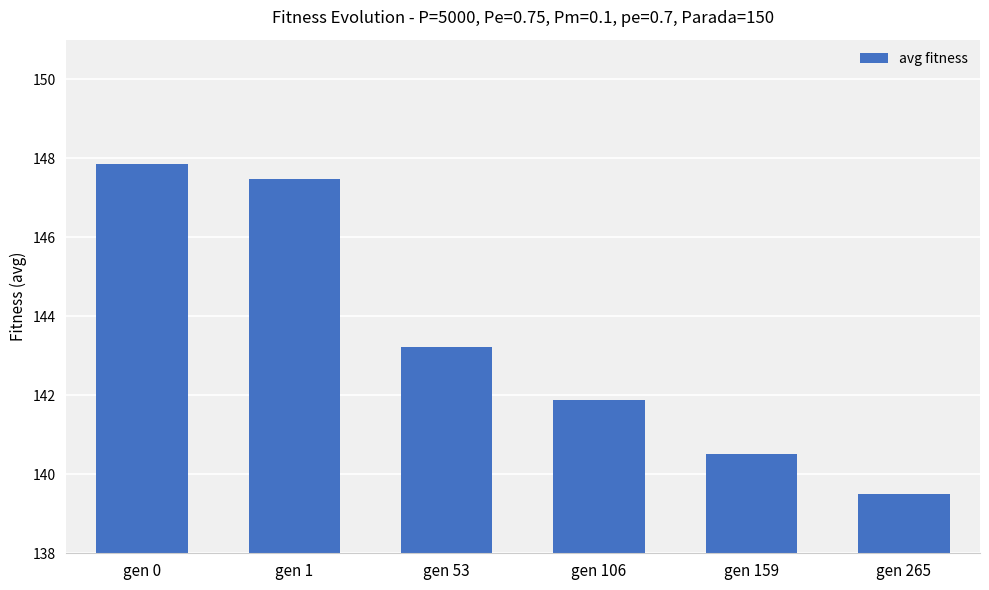

Does the chart contain any negative values?

No